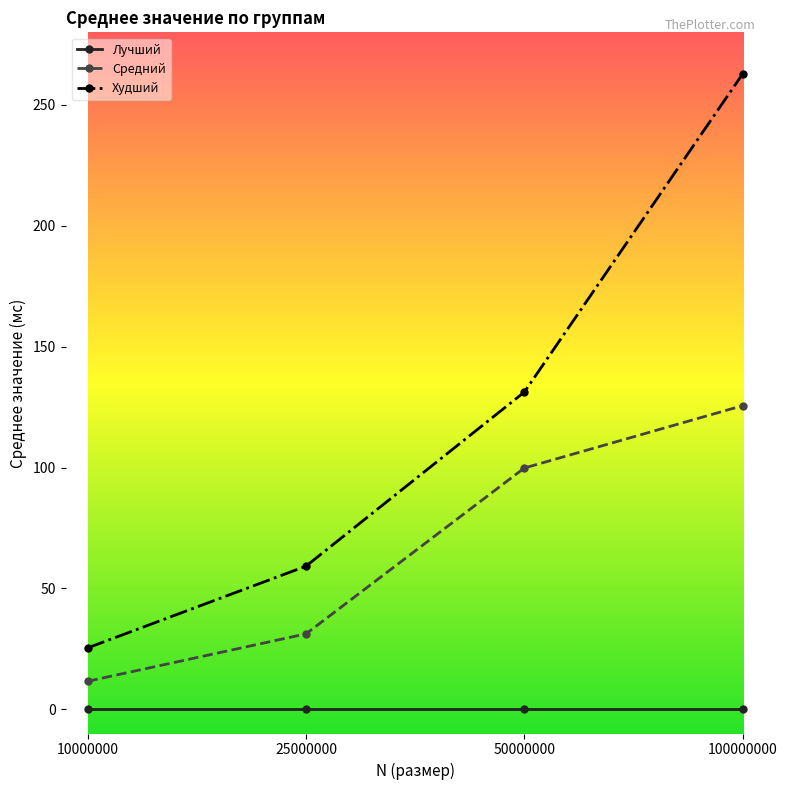

Reading left to right, what are all the values shown in this chart?

Лучший: 0.0	0.0	0.0	0.0
Средний: 11.6	31.2	99.8	125.6
Худший: 25.4	59.2	131.2	262.8